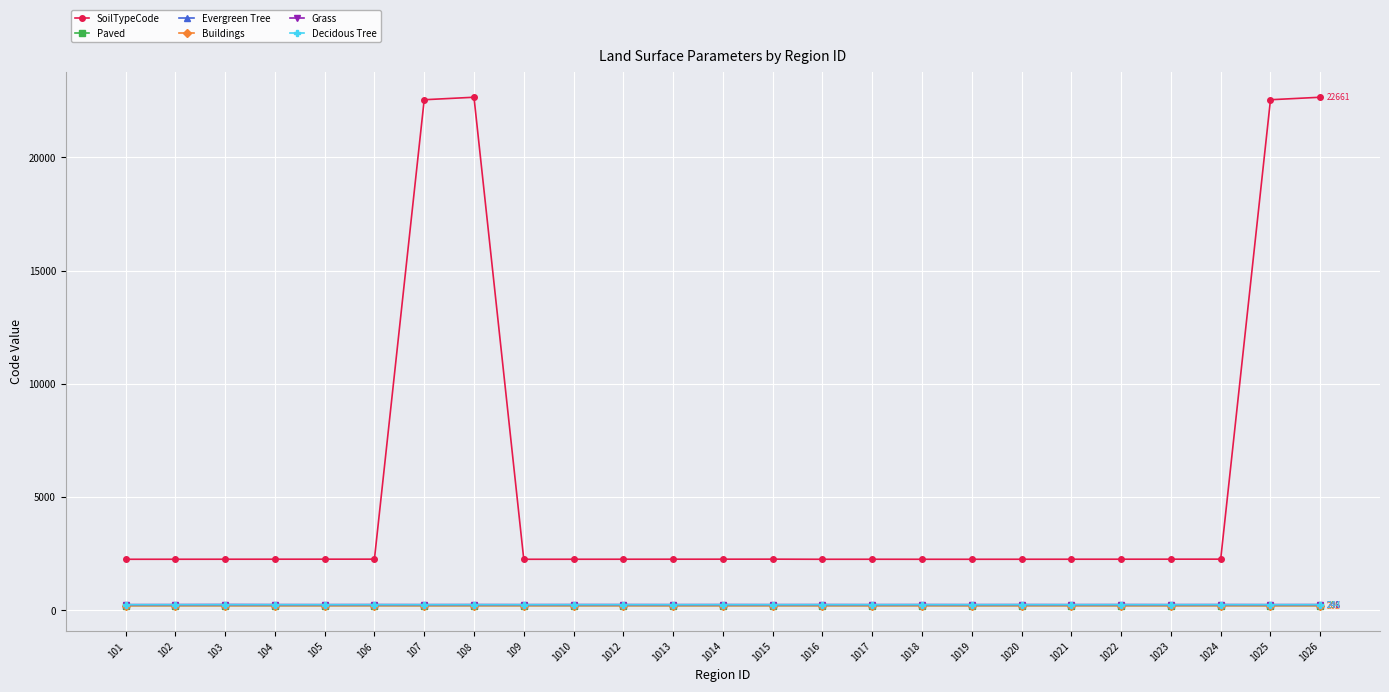

The SoilTypeCode series shows 2252 at 1020. True or false?

True